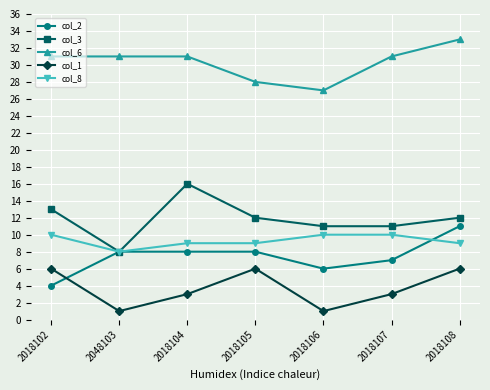

What are all the series names shown in the legend?

col_2, col_3, col_6, col_1, col_8